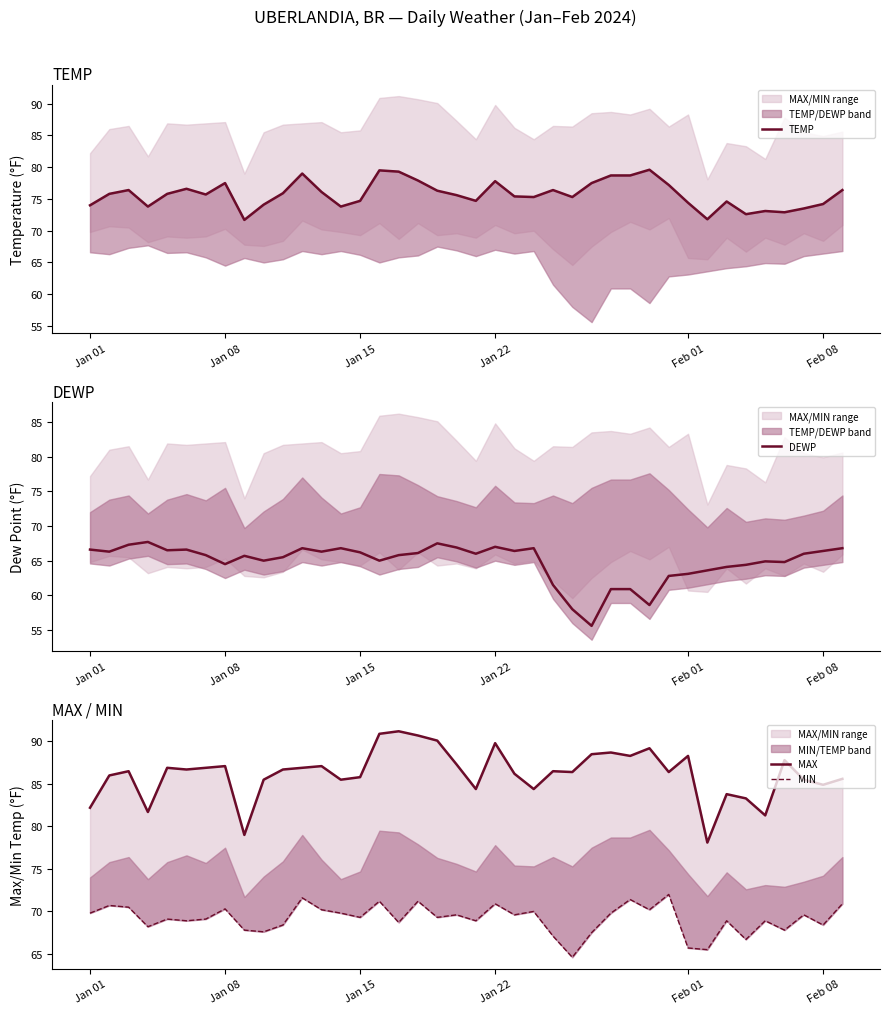

How many distinct data groups are displayed?

4